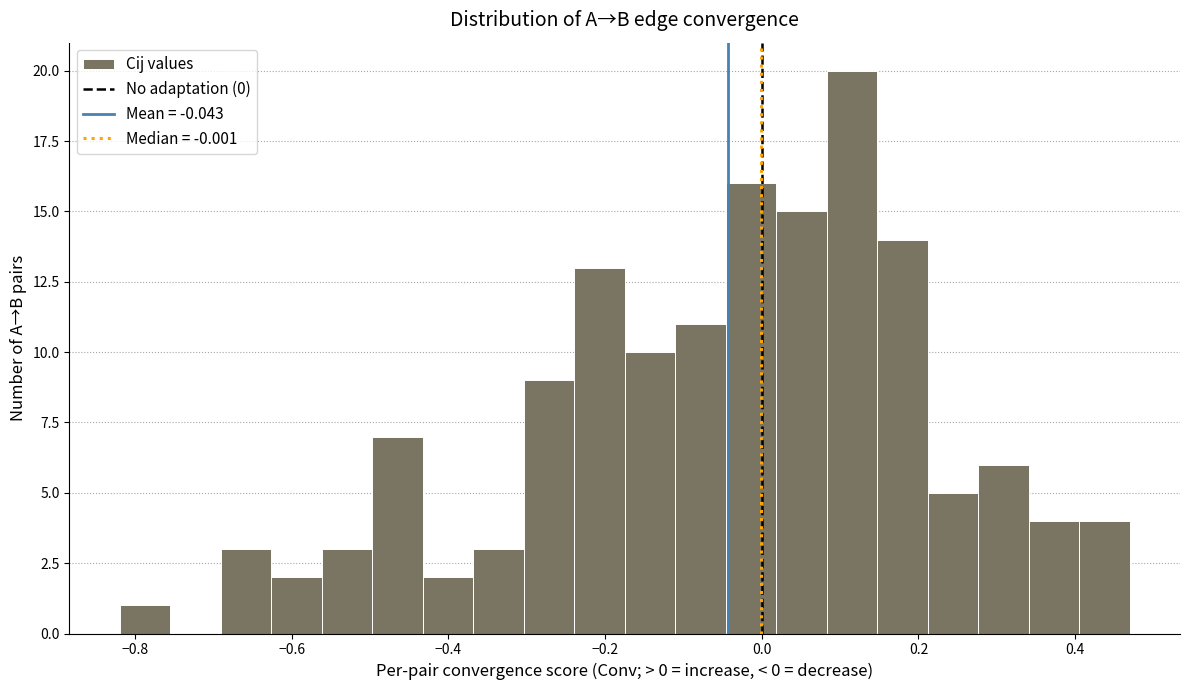

Around what value on the x-axis is the tallest bar? Give the approximate position of its centre, as read against the axis.

0.12